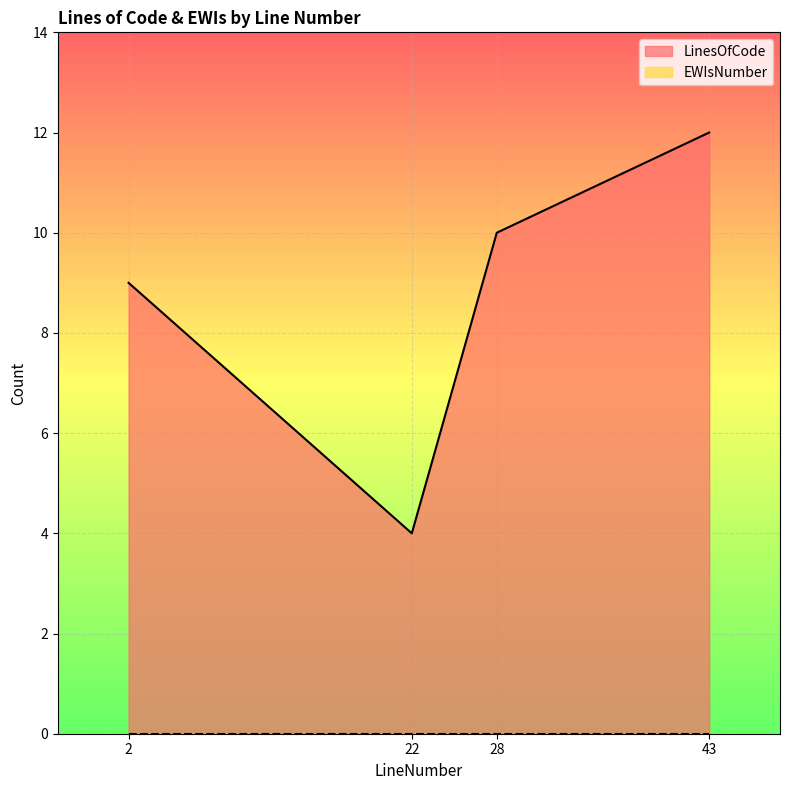

Read the value at 22.

4